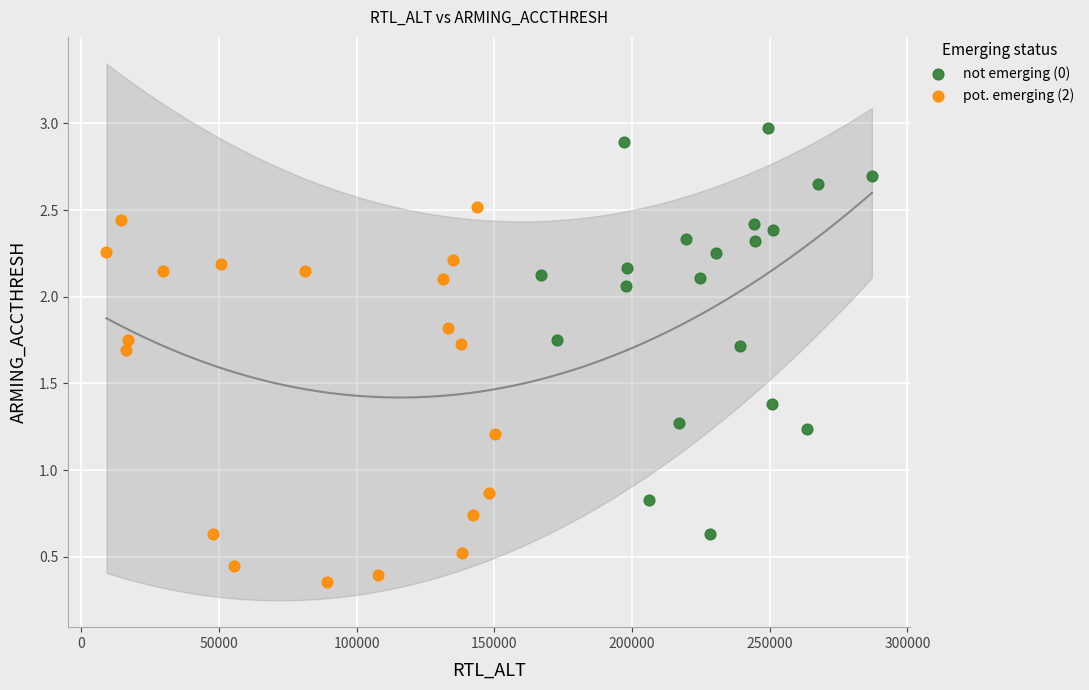

What are all the series names shown in the legend?

not emerging (0), pot. emerging (2)